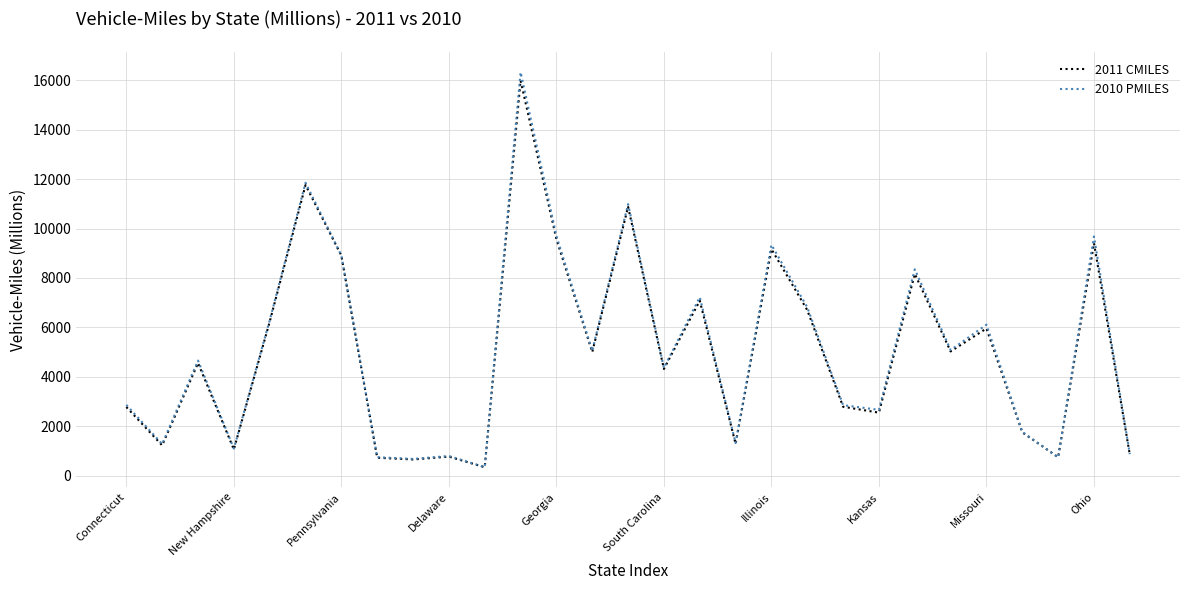

What is the highest value of the 2010 PMILES series?

16326